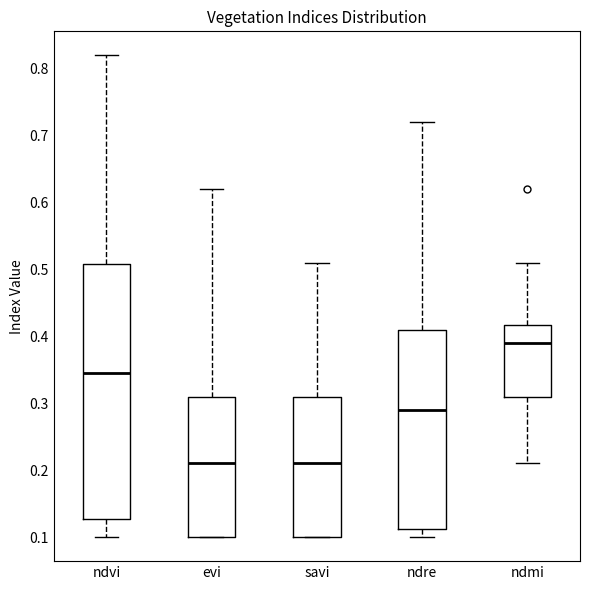

Comparing the boxes themselves (not the whiskers), which one is the tallest?

ndvi